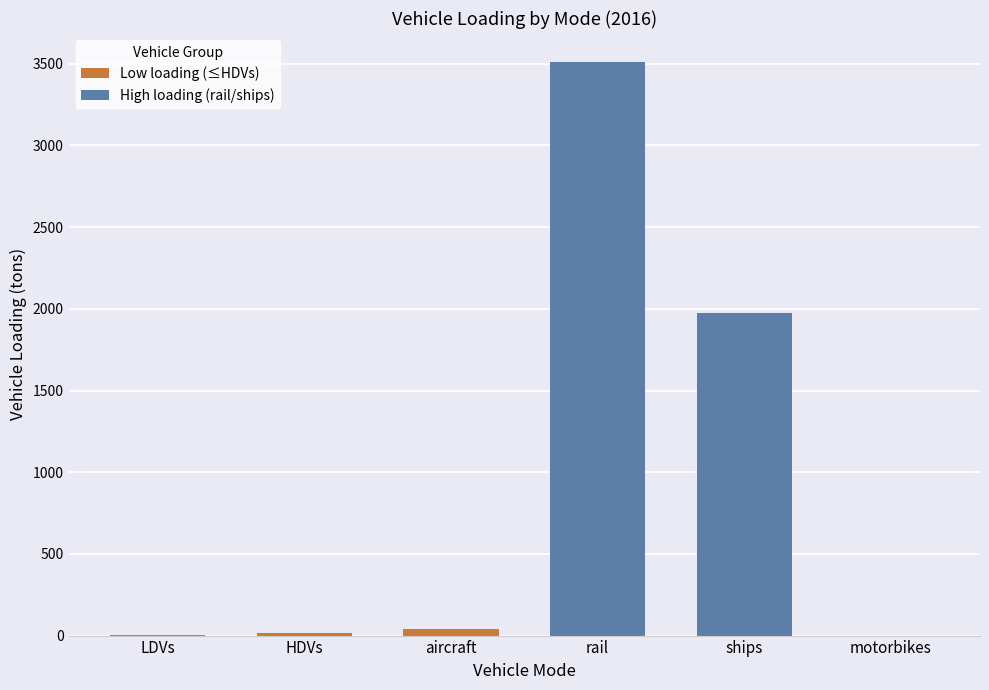

What is the sum of all LDVs values?

6.0